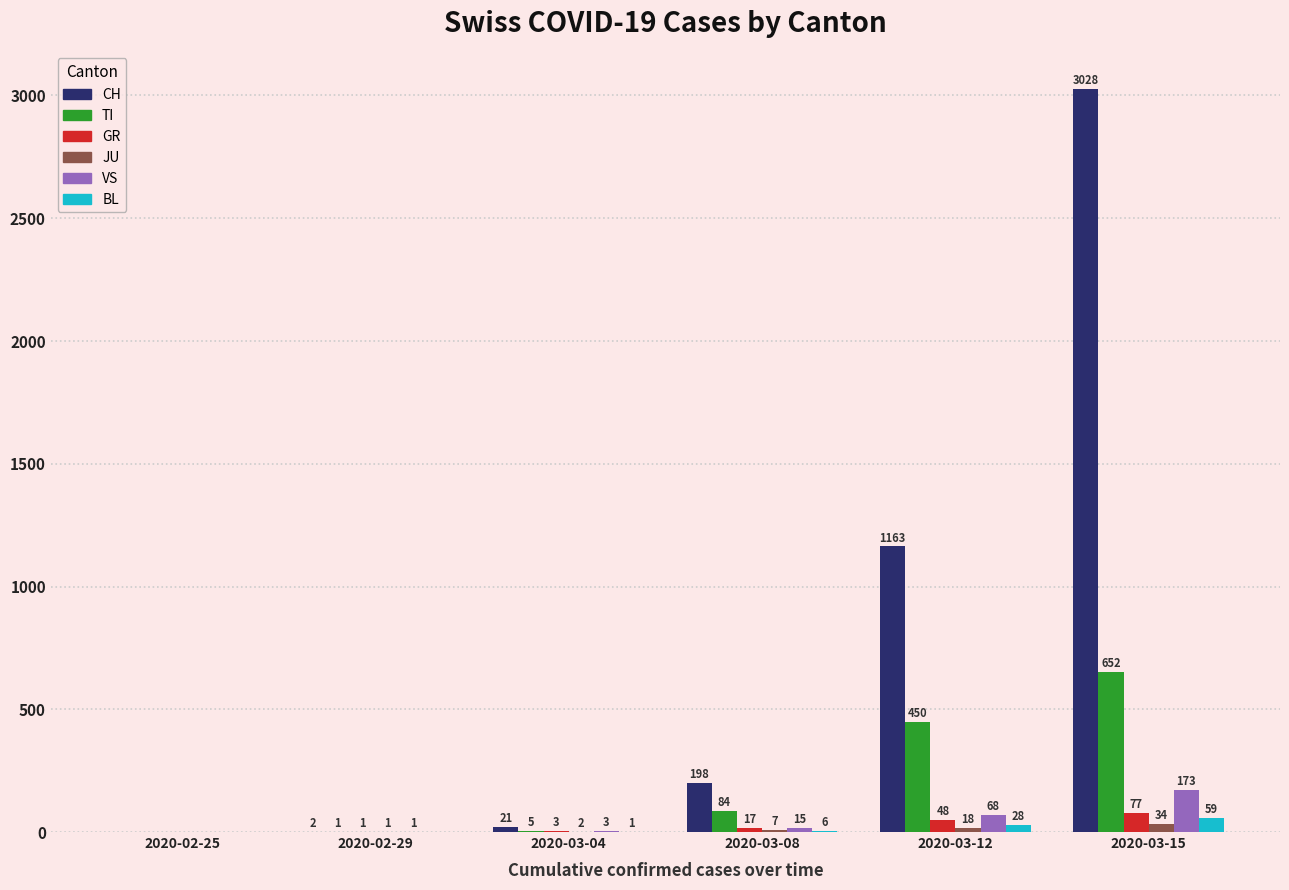

What is the average value of the JU series?

10